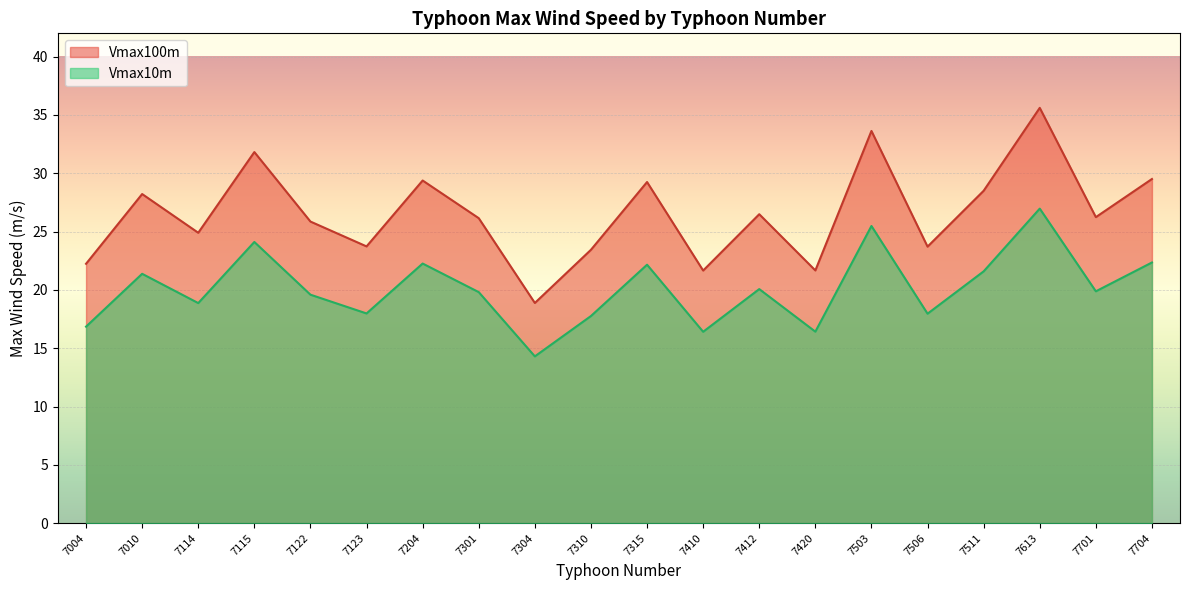

Does the chart display data point markers on the line(s)?

No